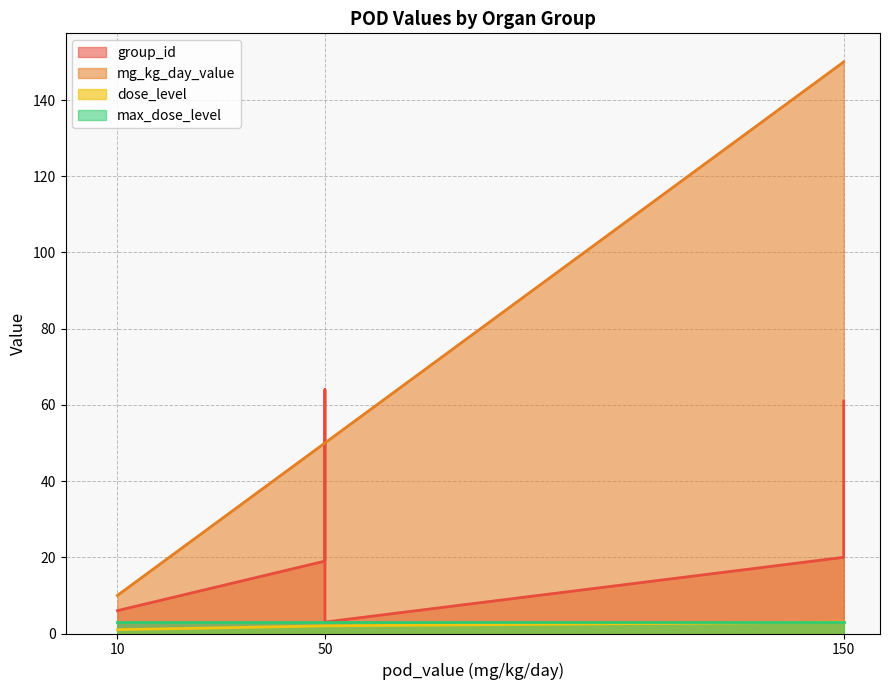

Which series has the widest spread of values?

mg_kg_day_value